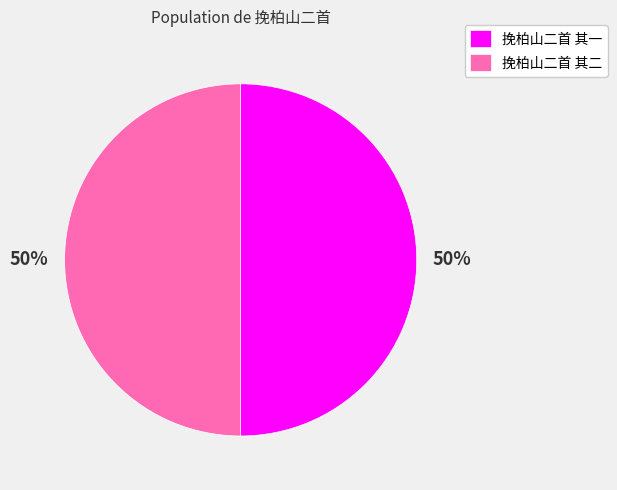

Is the sum of 挽柏山二首 其一 and 挽柏山二首 其二 greater than half?

Yes